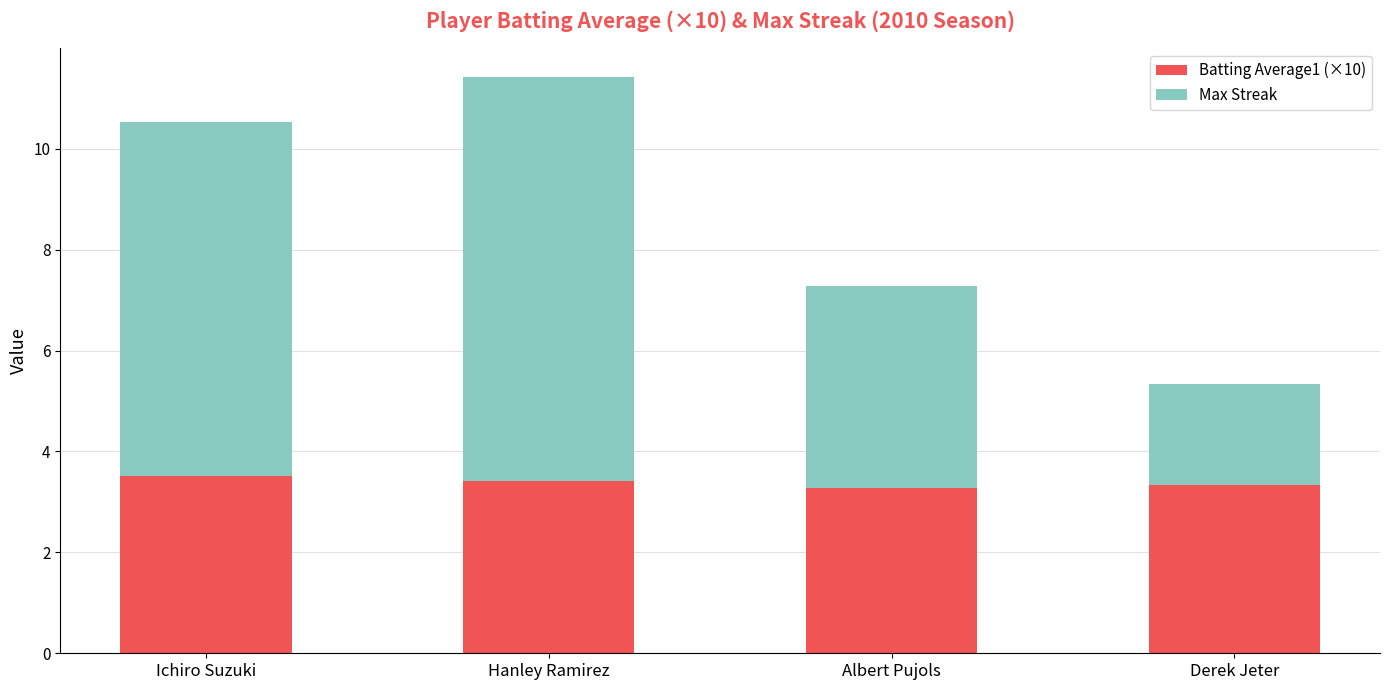

At which category is the sum across all series the highest?

Hanley Ramirez